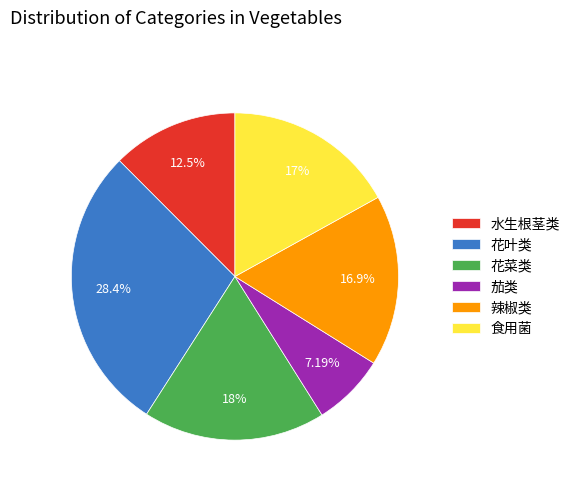

Combined, do 茄类 and 花叶类 account for over 50%?

No